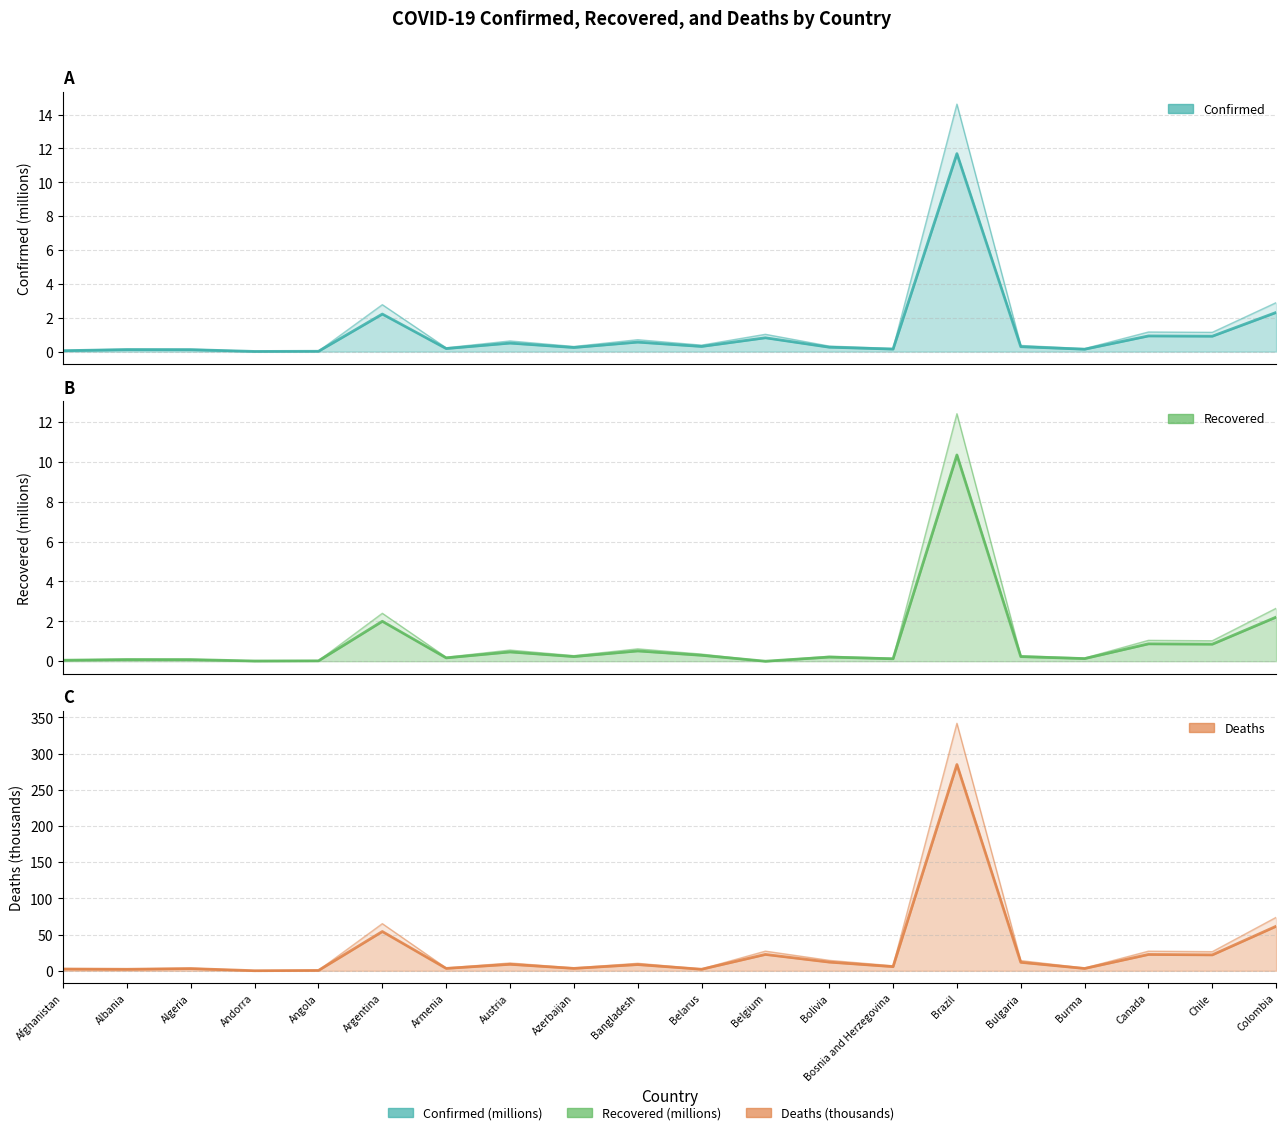

Count the number of categories in the chart.

20